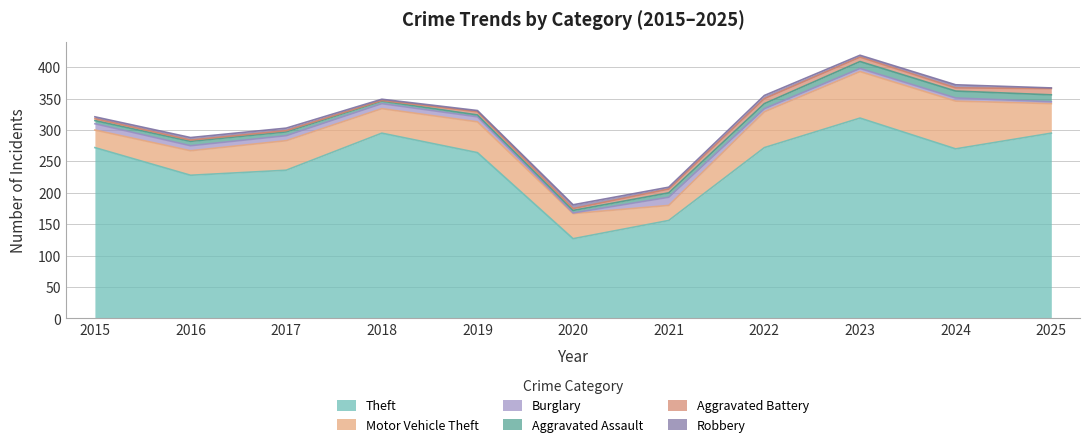

The Burglary series shows 11 at 2018. True or false?

False